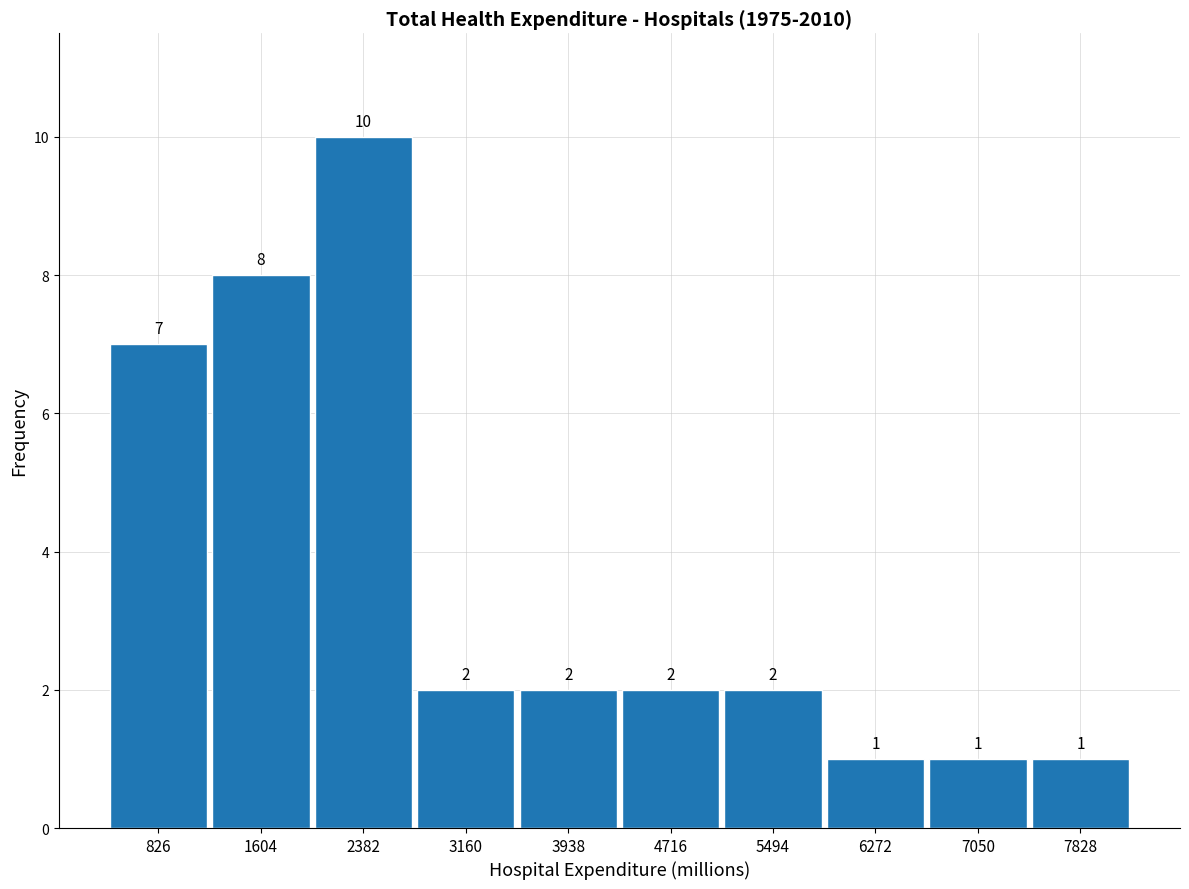

Reading left to right, transcribe this chart: for each bar, give the range it covers on the x-axis and its height. The bar edges are not printed on the chart, so give them approximately, as read against the axis.

400 to 1200: 7
1200 to 2000: 8
2000 to 2800: 10
2800 to 3500: 2
3500 to 4300: 2
4300 to 5100: 2
5100 to 5900: 2
5900 to 6700: 1
6700 to 7400: 1
7400 to 8200: 1